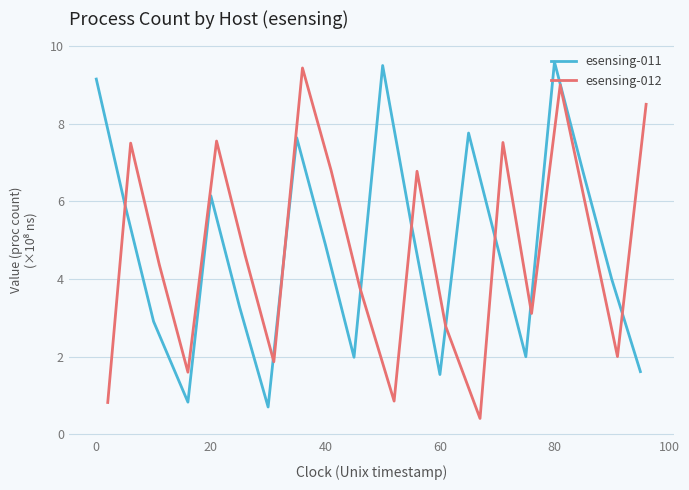

How many interior local valleys does the esensing-012 series have?

6